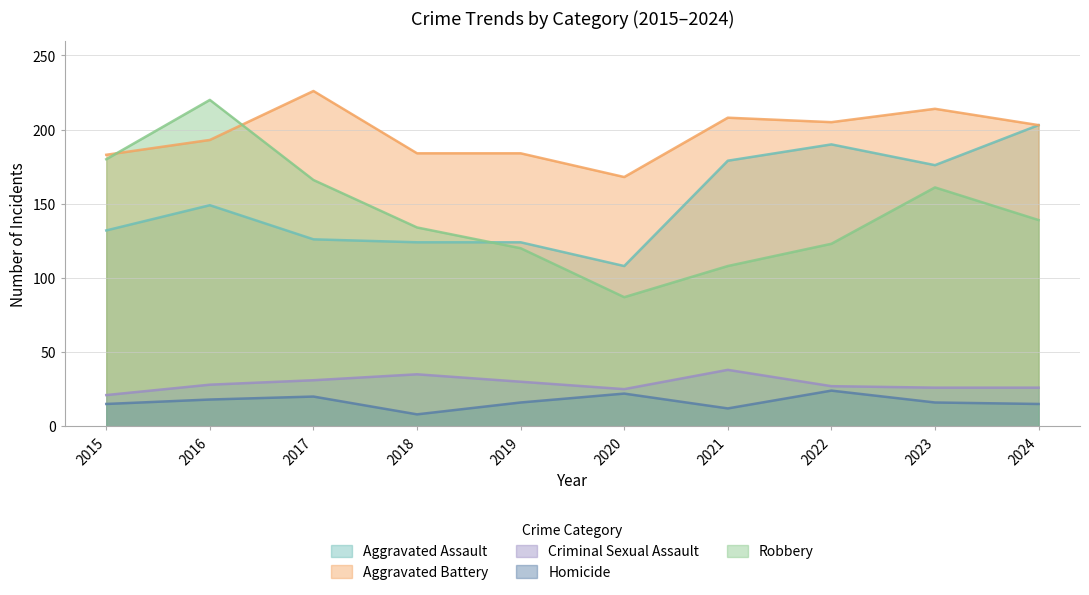

What is the lowest value of the Aggravated Assault series?

108